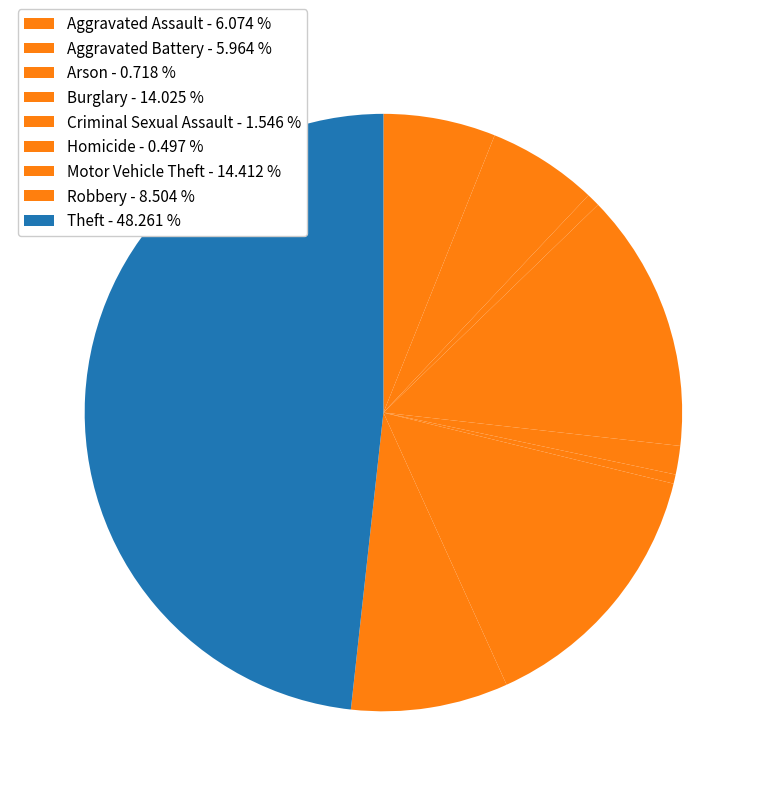

How many segments does this pie chart have?

9